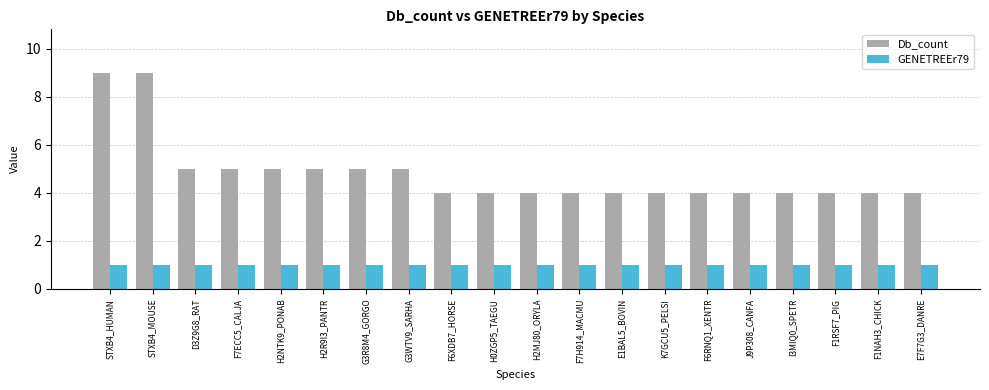

Is the value of Db_count at F6XDB7_HORSE greater than the value of GENETREEr79 at K7GCU5_PELSI?

Yes